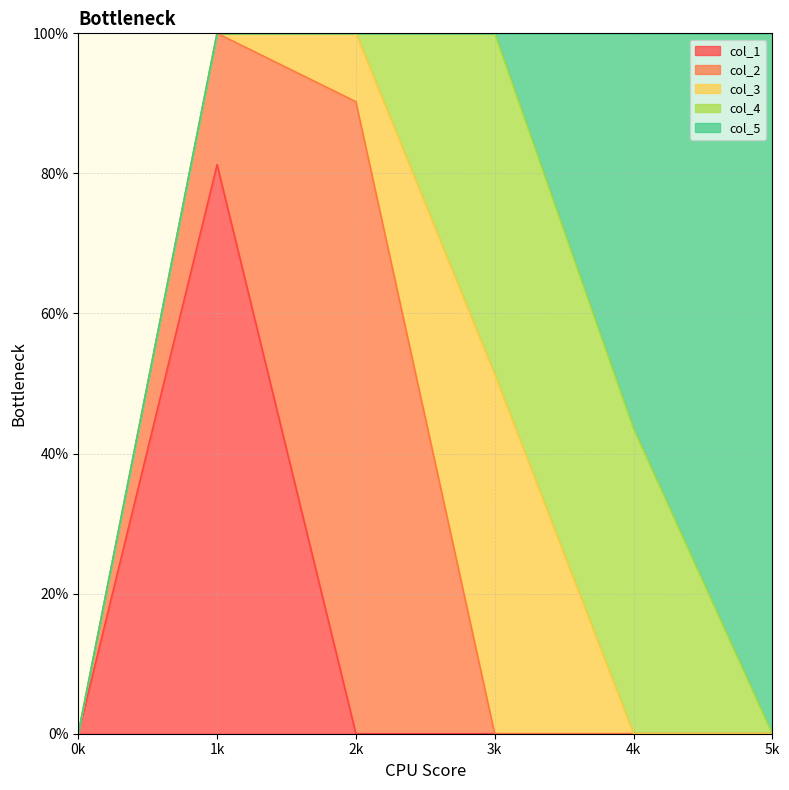

Does the chart have visible grid lines?

Yes